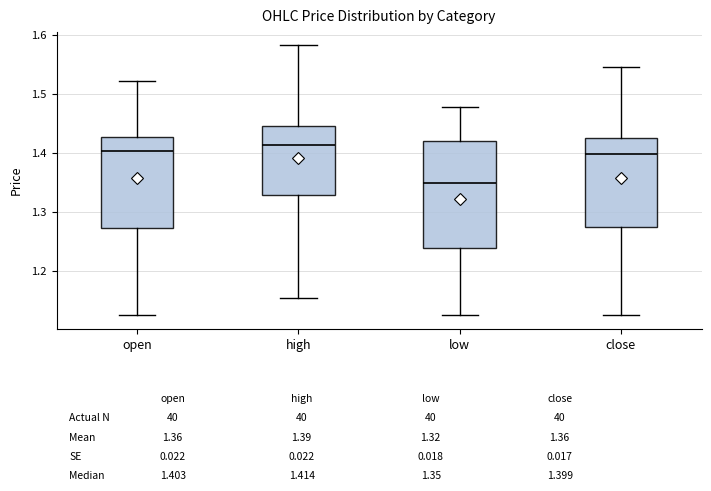

Comparing the boxes themselves (not the whiskers), which one is the tallest?

low